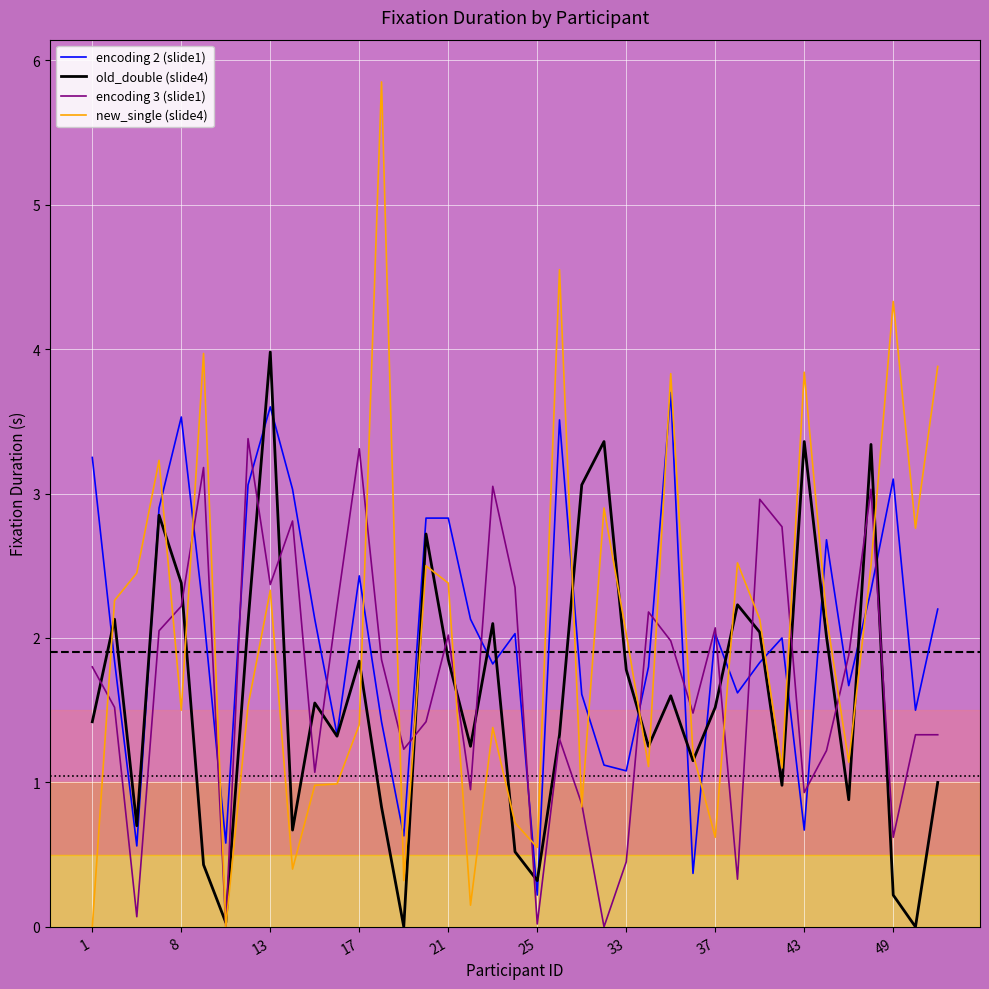

Which series has the largest range (max minus min)?

new_single (slide4)